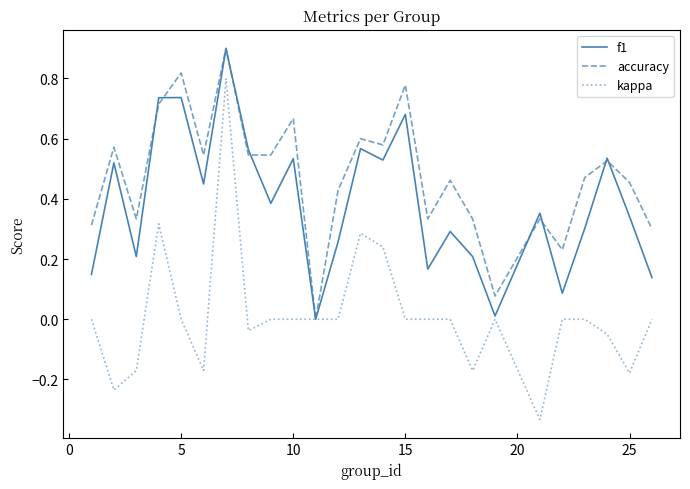

How many values in accuracy are above zero?

24